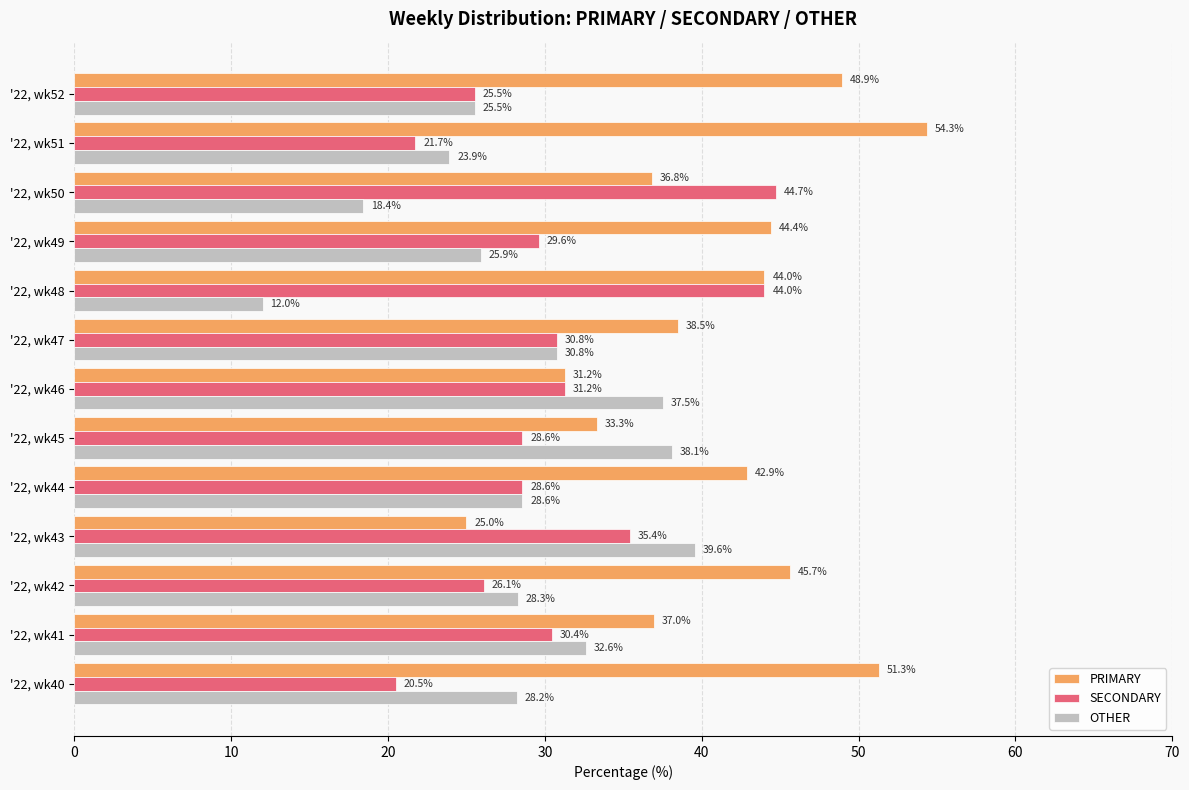

What are all the series names shown in the legend?

PRIMARY, SECONDARY, OTHER